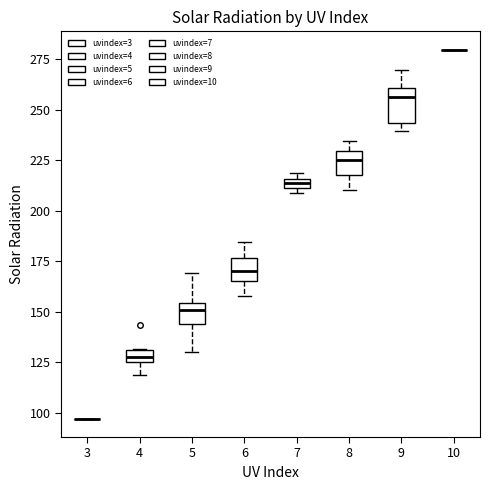

Where does the lower whisker of the box at x = 4 end on the y-axis? The values are not printed on the chart, so give them approximately, as read against the axis.

120